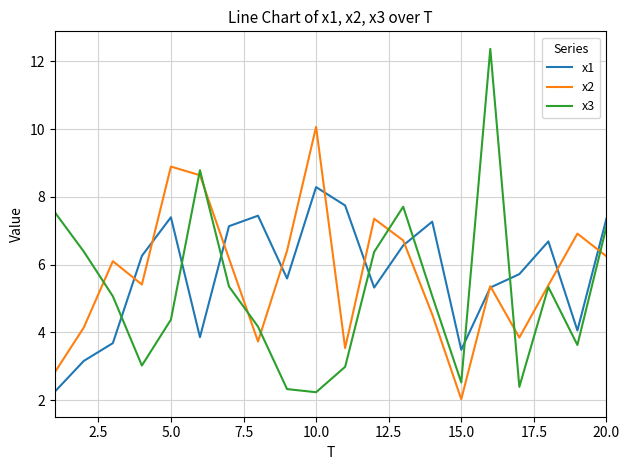

What is the highest value of the x1 series?

8.3